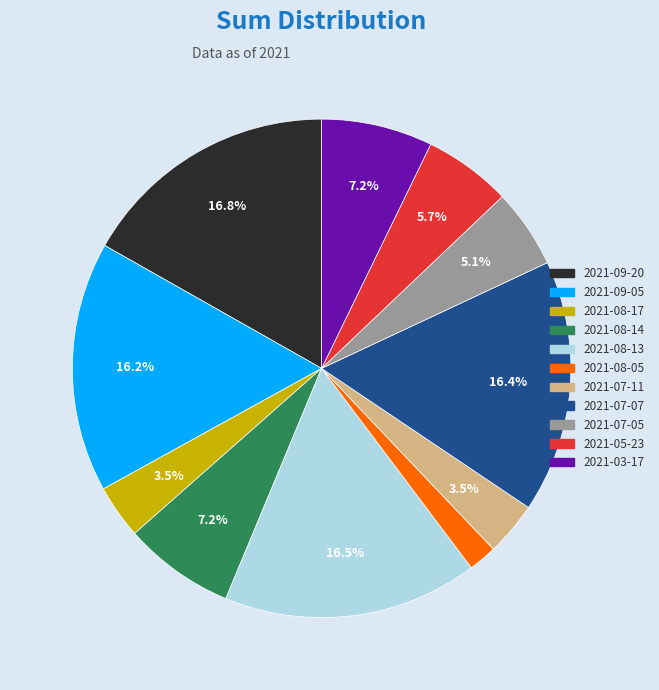

Is there a majority slice in this chart?

No